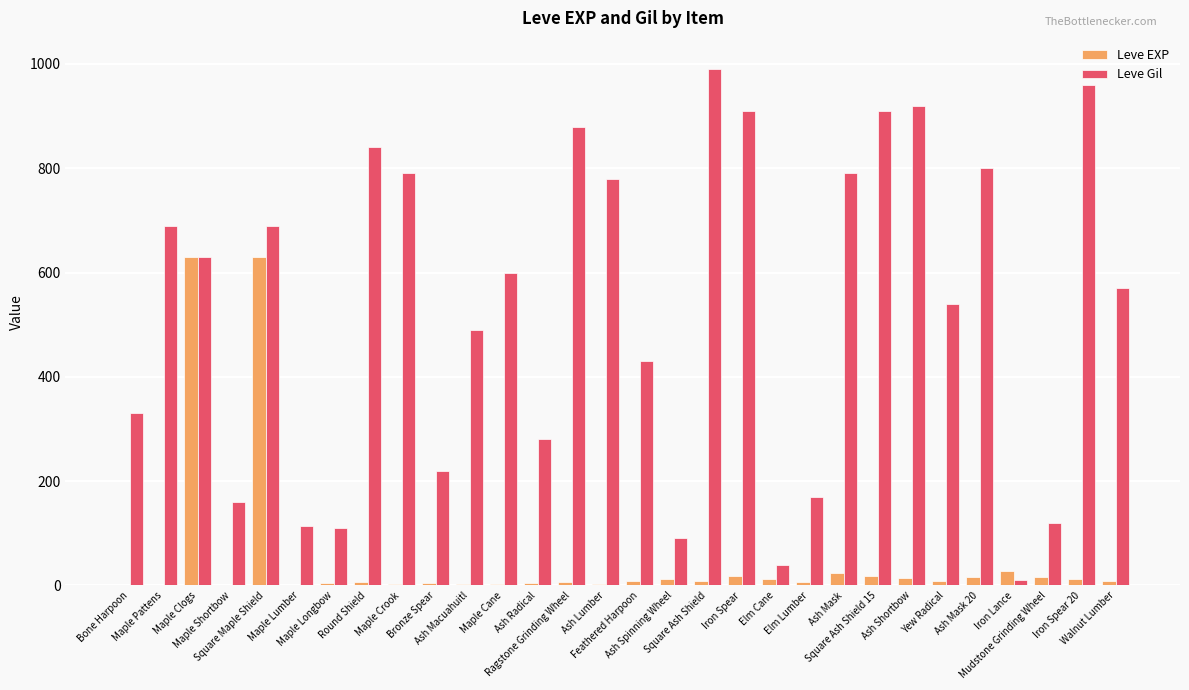

Count the number of categories in the chart.

30